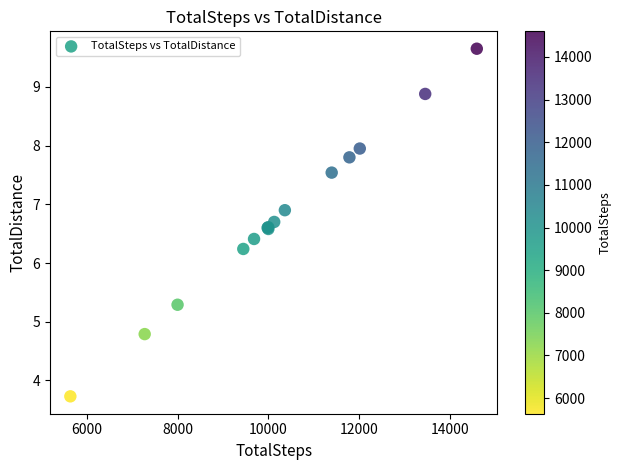

What Y value in the scatter plot is closest to 6?

6.2